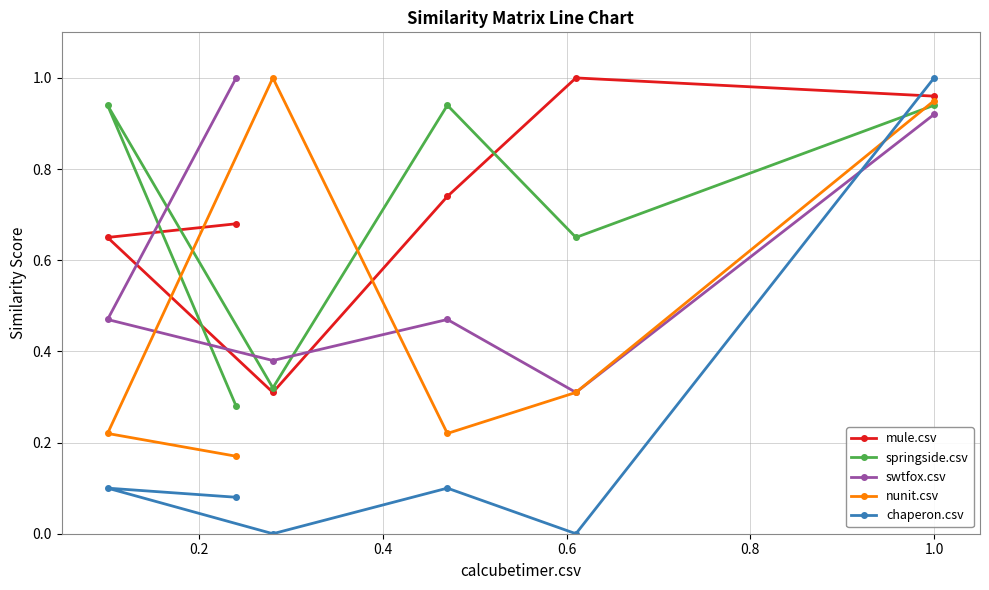

List the series in order of their peak value, lowest first.

springside.csv, mule.csv, swtfox.csv, nunit.csv, chaperon.csv